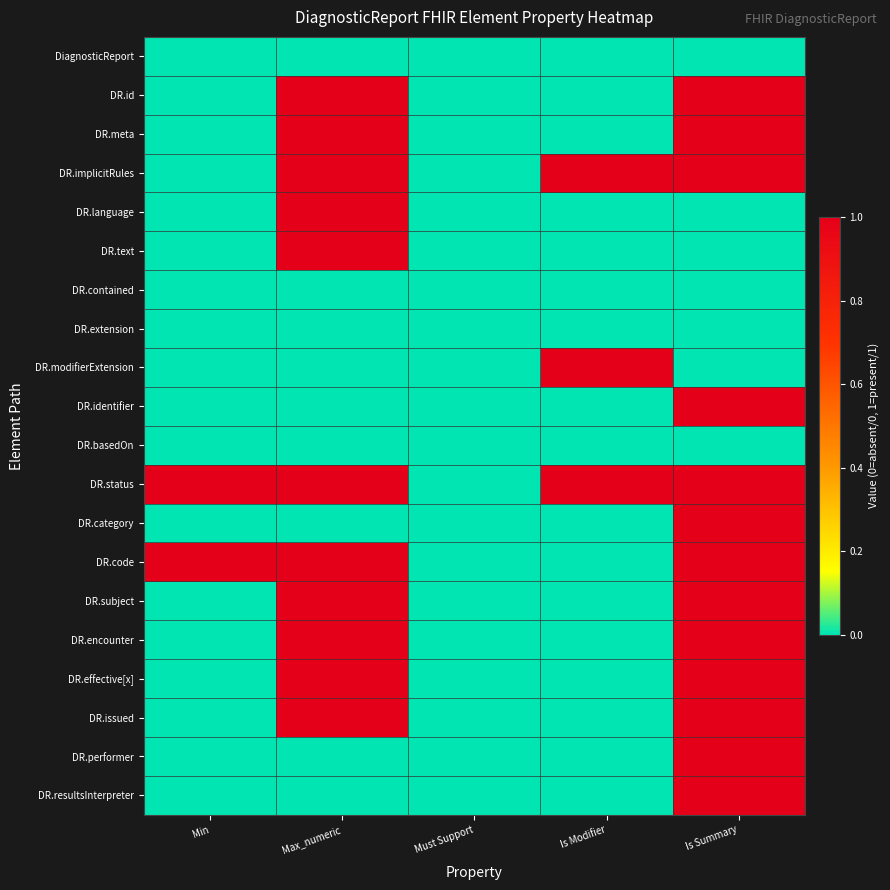

How many series are shown in this chart?

20